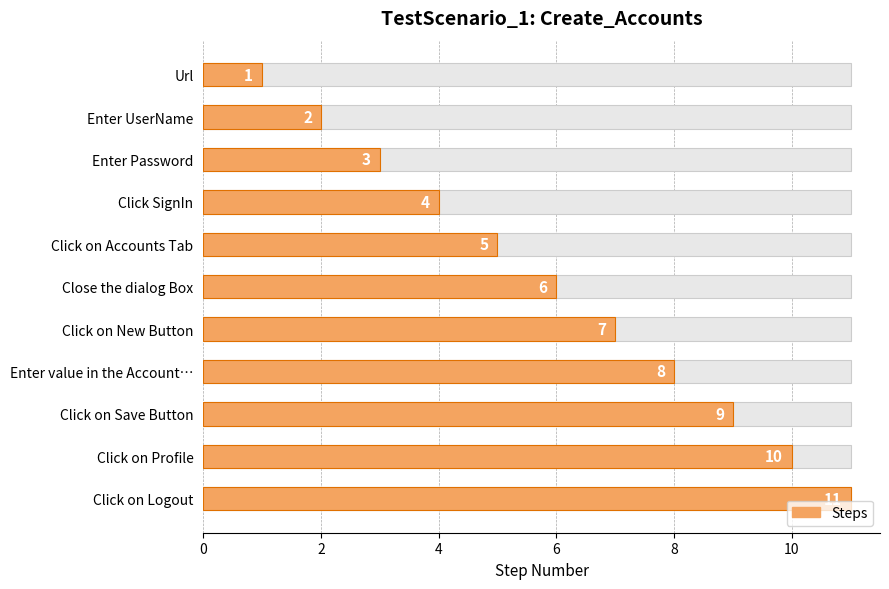

What is the difference between the maximum and minimum values?

10